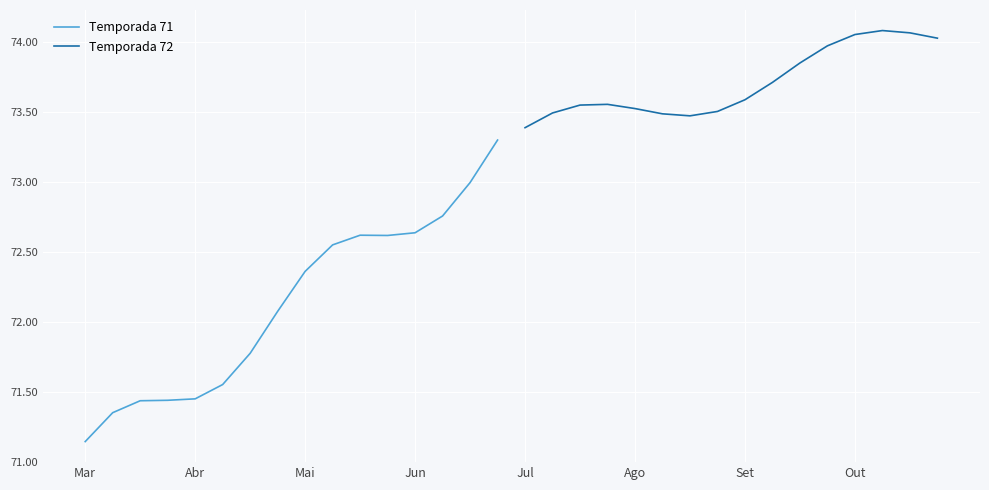

How many lines are shown in the chart?

2